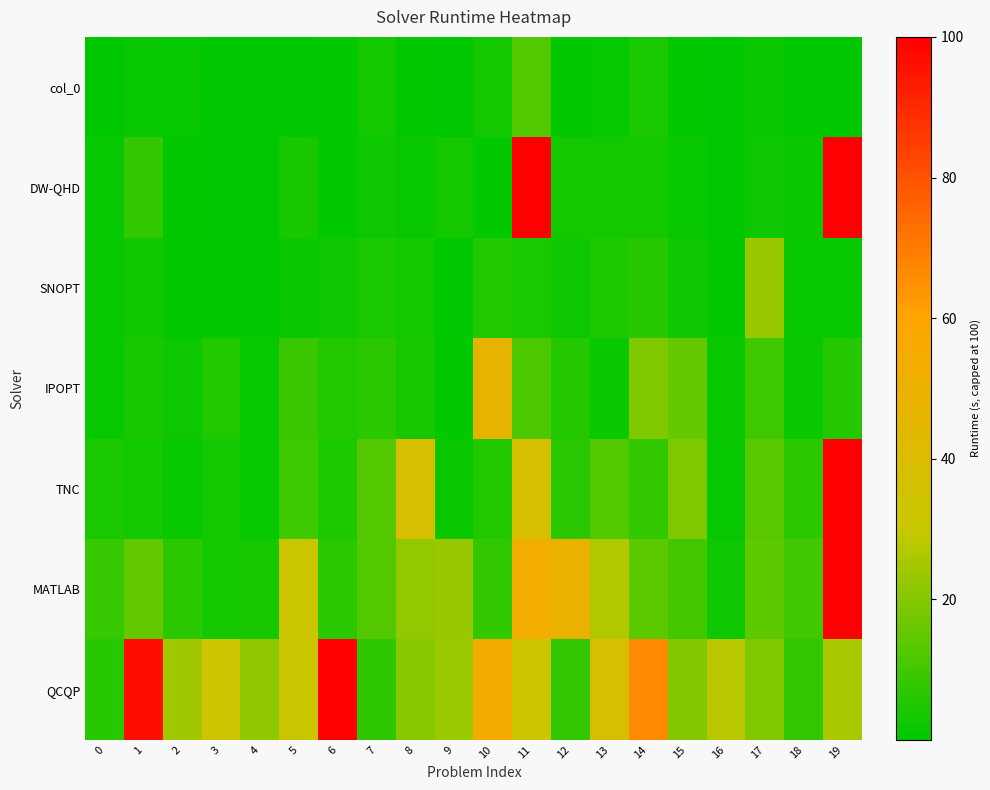

What is the difference between the highest and lowest values at 7?

10.6